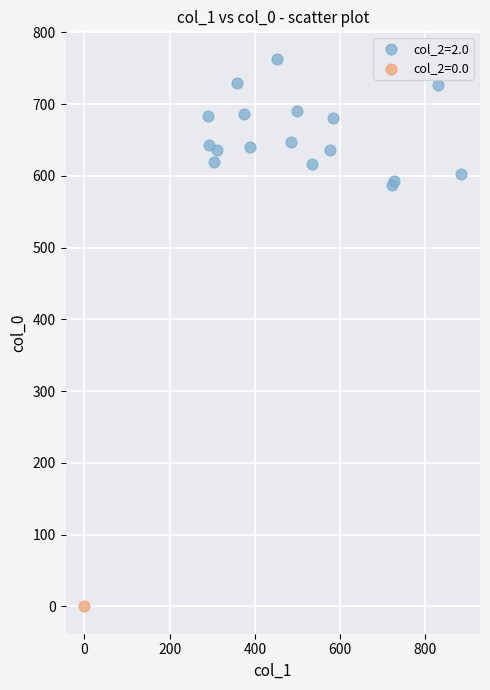

Which series contains the lowest Y value?

col_2=0.0